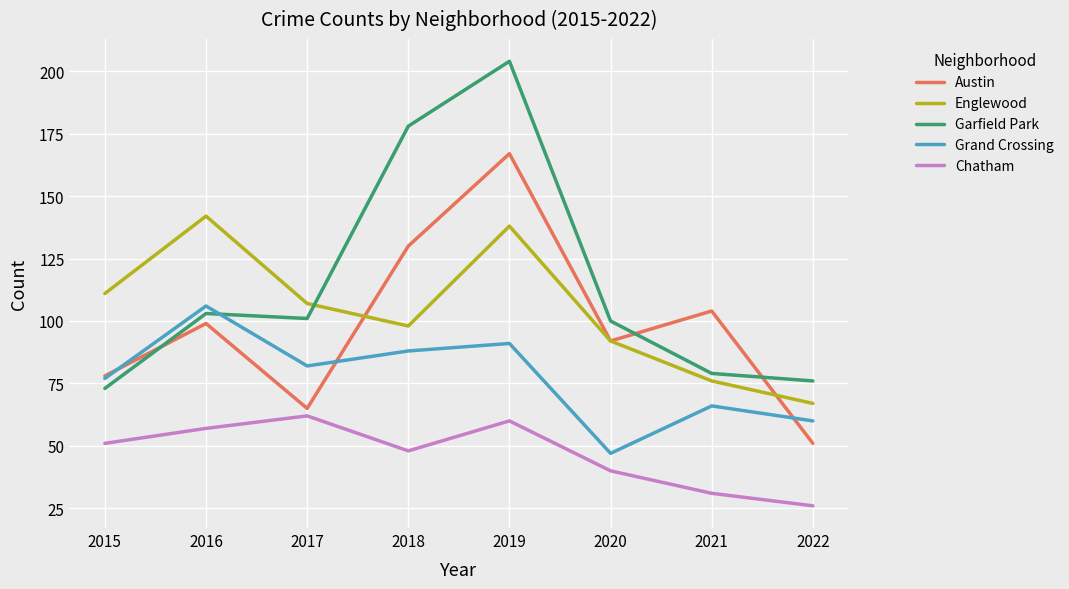

Reading left to right, what are all the values shown in this chart?

Austin: 78	99	65	130	167	92	104	51
Englewood: 111	142	107	98	138	92	76	67
Garfield Park: 73	103	101	178	204	100	79	76
Grand Crossing: 77	106	82	88	91	47	66	60
Chatham: 51	57	62	48	60	40	31	26